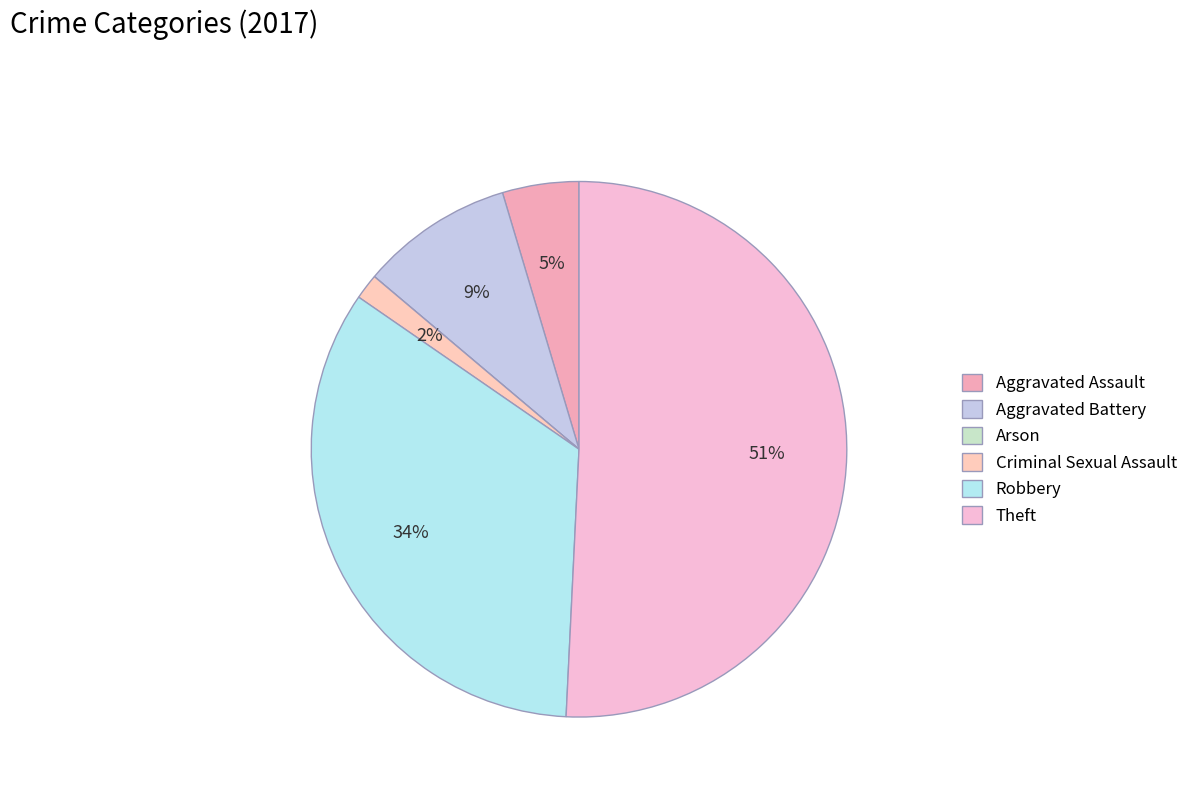

Between Theft and Criminal Sexual Assault, which is larger?

Theft